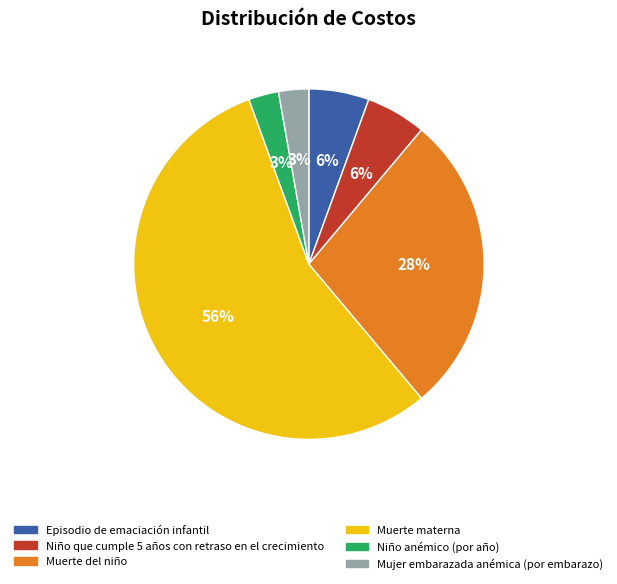

True or false: Muerte del niño accounts for 42% of the total.

False